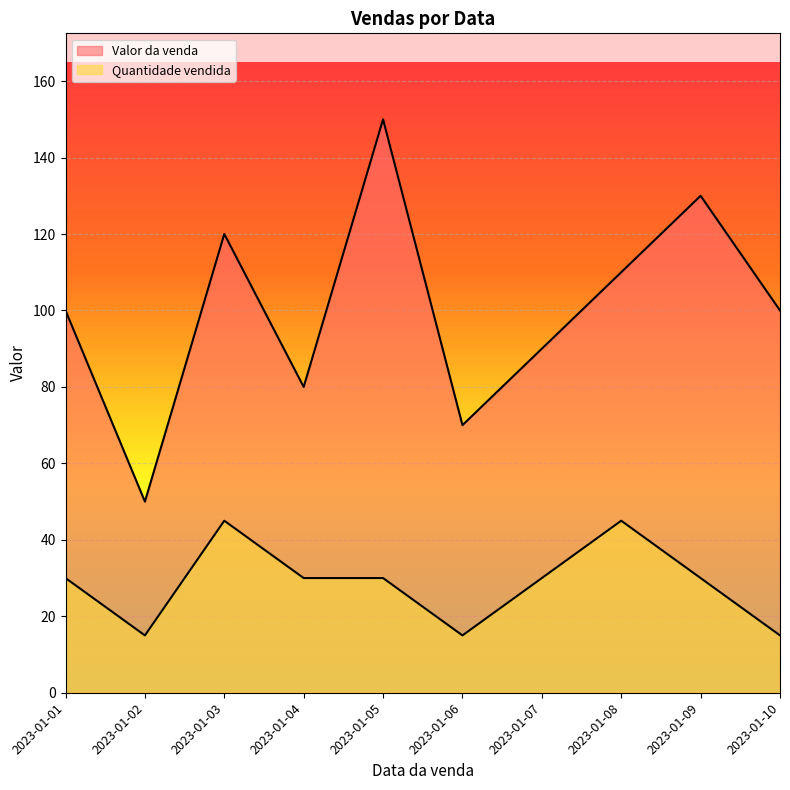

Reading right to left, what are all the values shown in this chart?

Valor da venda: 2023-01-10=100	2023-01-09=130	2023-01-08=110	2023-01-07=90	2023-01-06=70	2023-01-05=150	2023-01-04=80	2023-01-03=120	2023-01-02=50	2023-01-01=100
Quantidade vendida: 2023-01-10=15	2023-01-09=30	2023-01-08=45	2023-01-07=30	2023-01-06=15	2023-01-05=30	2023-01-04=30	2023-01-03=45	2023-01-02=15	2023-01-01=30